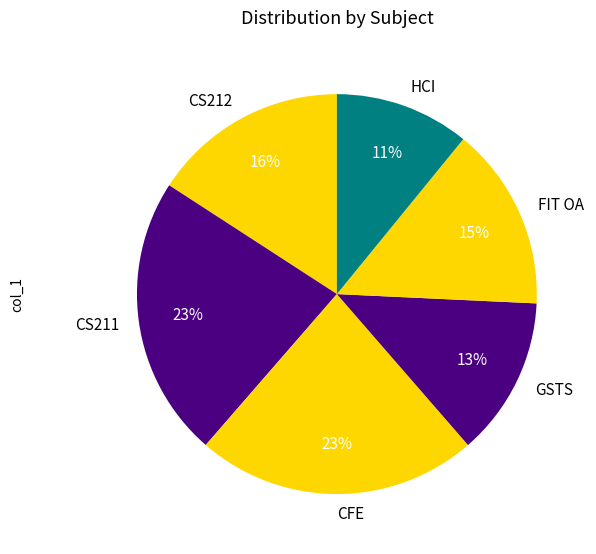

What is the smallest slice in the pie chart?

HCI